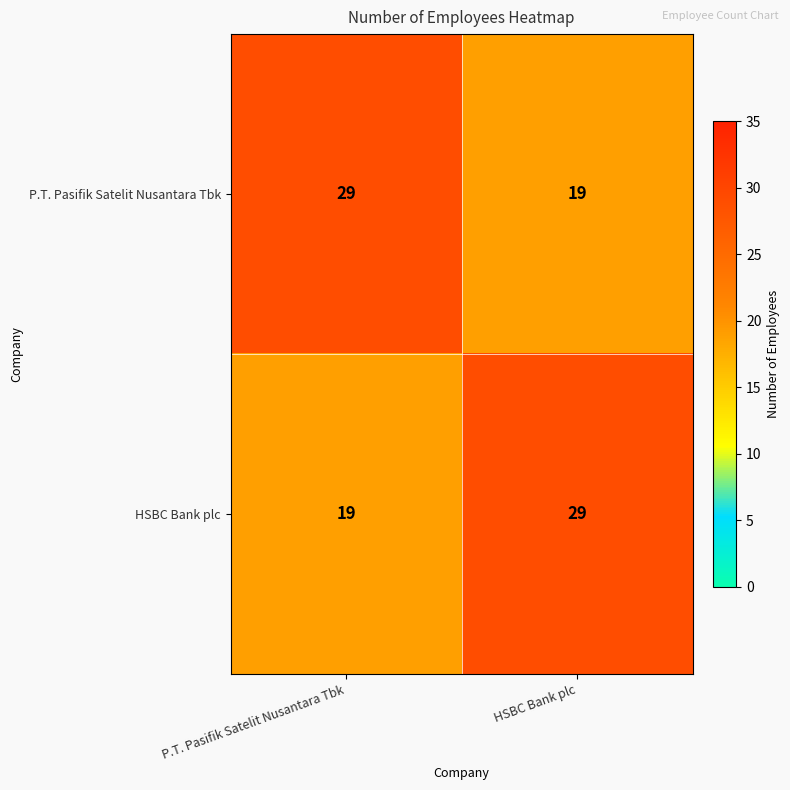

What is the total value across all series at P.T. Pasifik Satelit Nusantara Tbk?

48